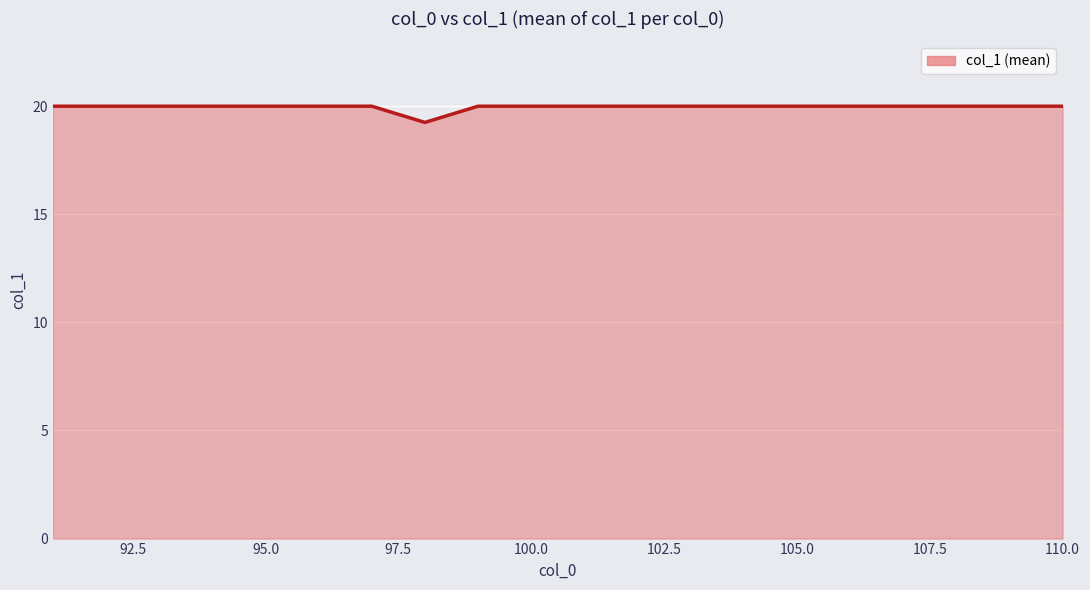

Reading left to right, extract all data points from this chart.

20.0	20.0	20.0	20.0	20.0	20.0	20.0	19.2	20.0	20.0	20.0	20.0	20.0	20.0	20.0	20.0	20.0	20.0	20.0	20.0